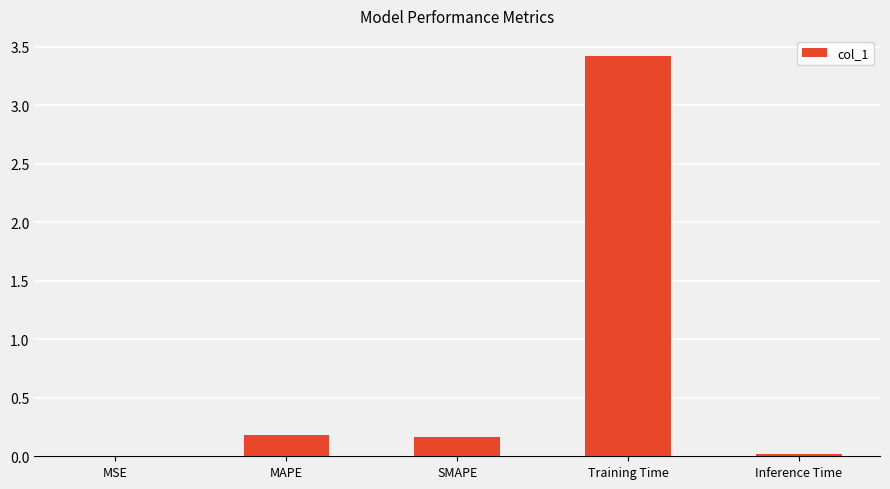

How many data points does each series have?

5